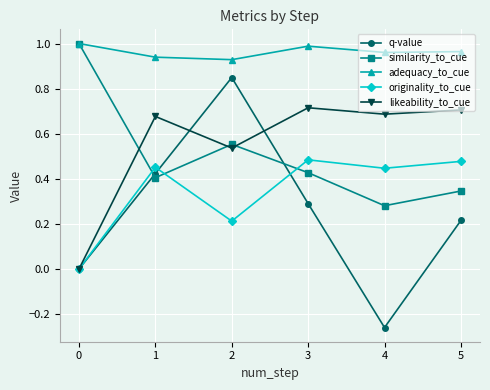

What are all the series names shown in the legend?

q-value, similarity_to_cue, adequacy_to_cue, originality_to_cue, likeability_to_cue